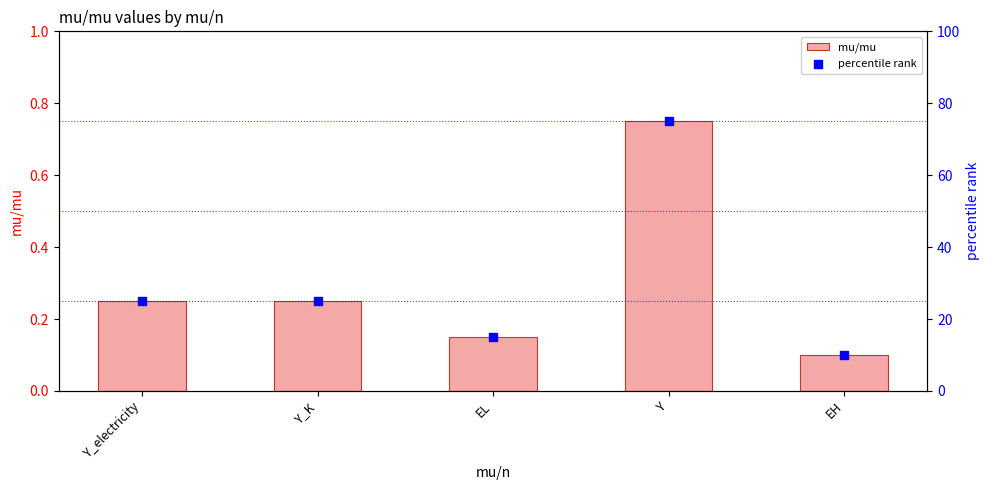

What are all the series names shown in the legend?

mu/mu, percentile rank